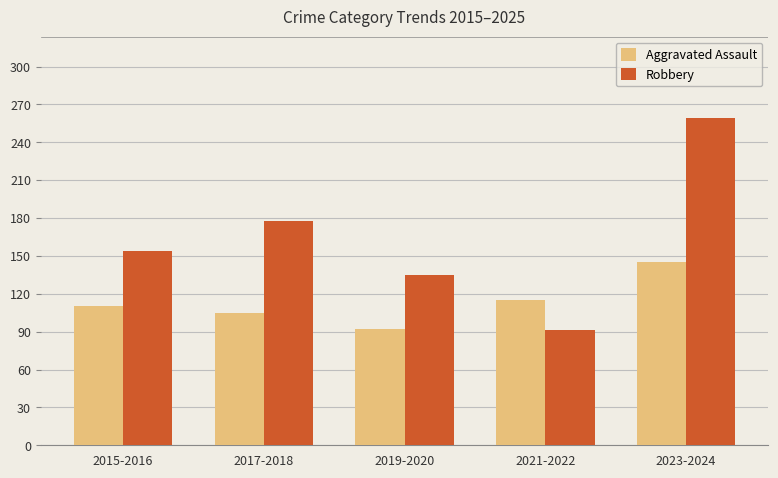

Reading left to right, transcribe all the data shown in this chart.

Aggravated Assault: 2015-2016=110	2017-2018=105	2019-2020=92	2021-2022=115	2023-2024=145
Robbery: 2015-2016=154	2017-2018=178	2019-2020=135	2021-2022=91	2023-2024=259